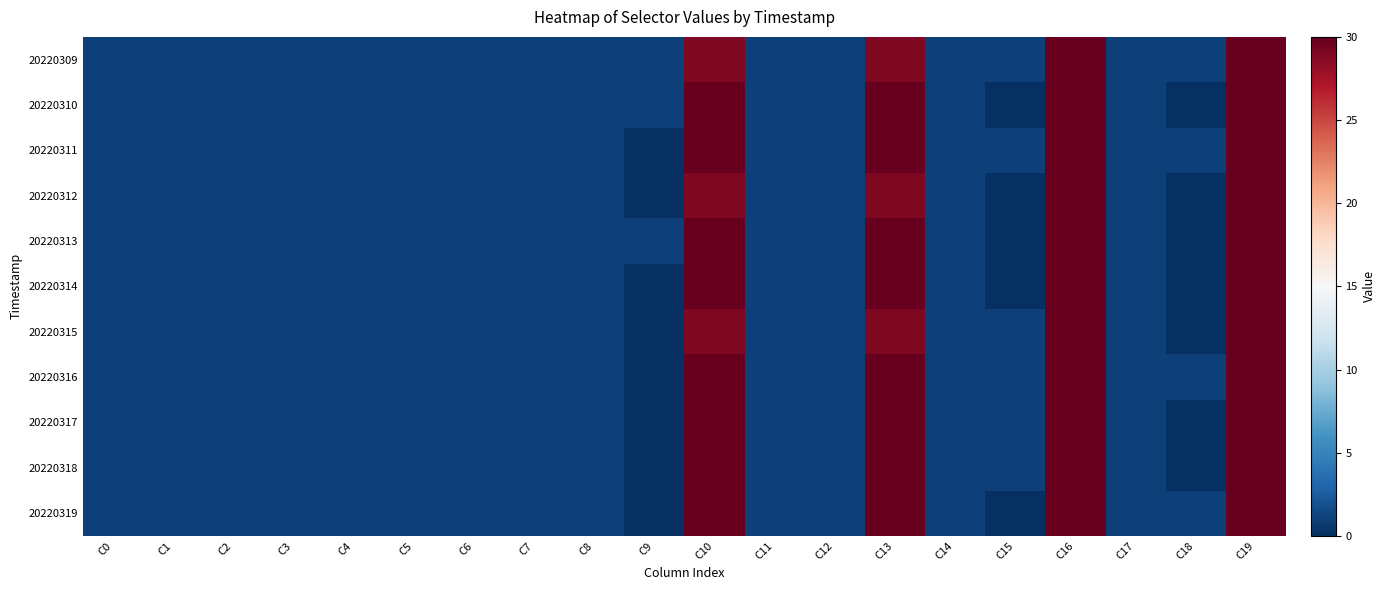

List the series in order of their peak value, lowest first.

20220309, 20220310, 20220311, 20220312, 20220313, 20220314, 20220315, 20220316, 20220317, 20220318, 20220319